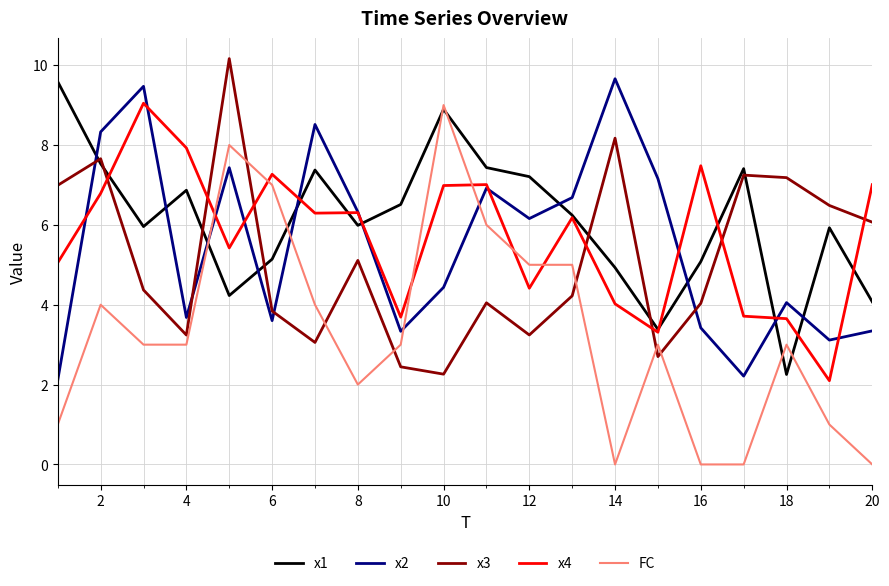

Does the chart have visible grid lines?

Yes